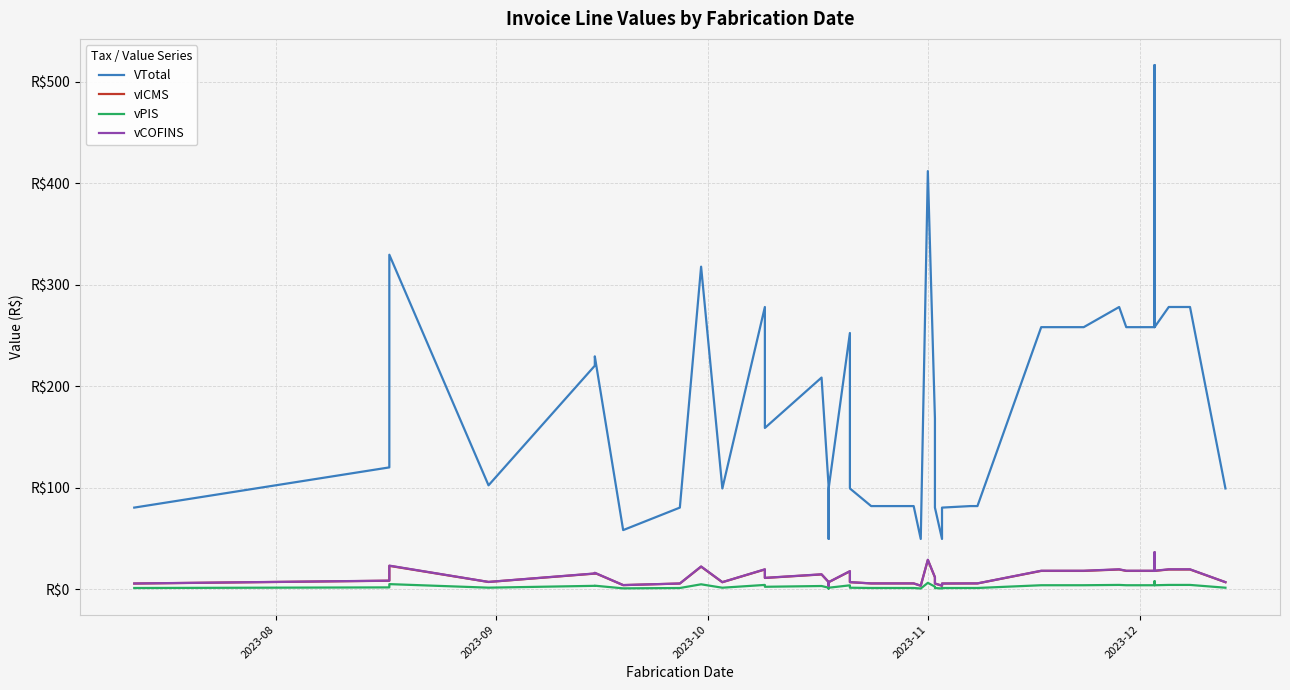

Count the number of data series in this chart.

4